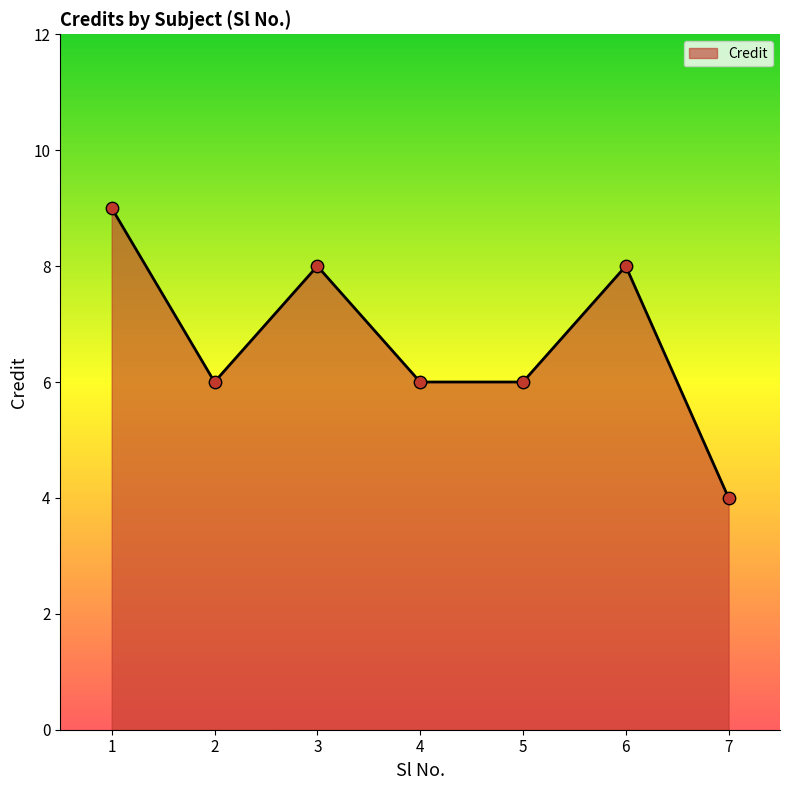

Which has a higher value, 2 or 7?

2